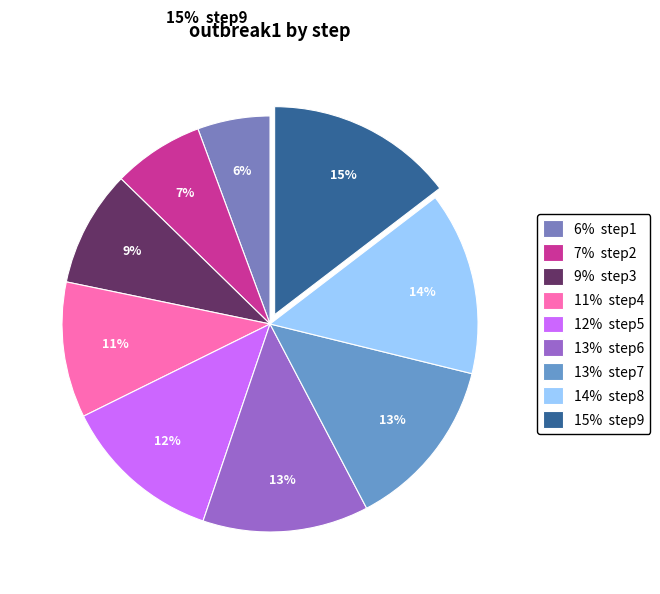

Which slice is the smallest?

6% step1